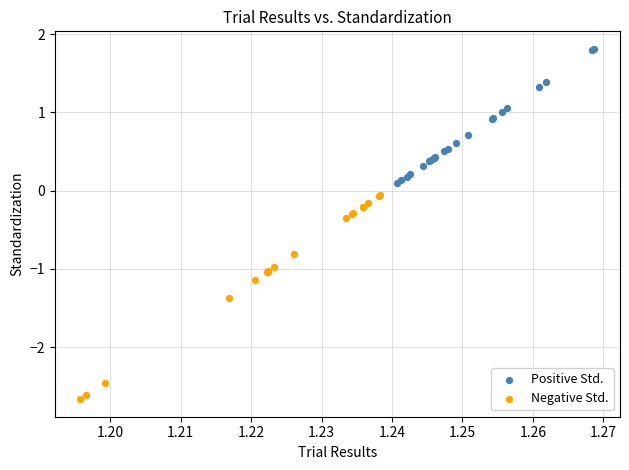

Which series contains the highest Y value?

Positive Std.